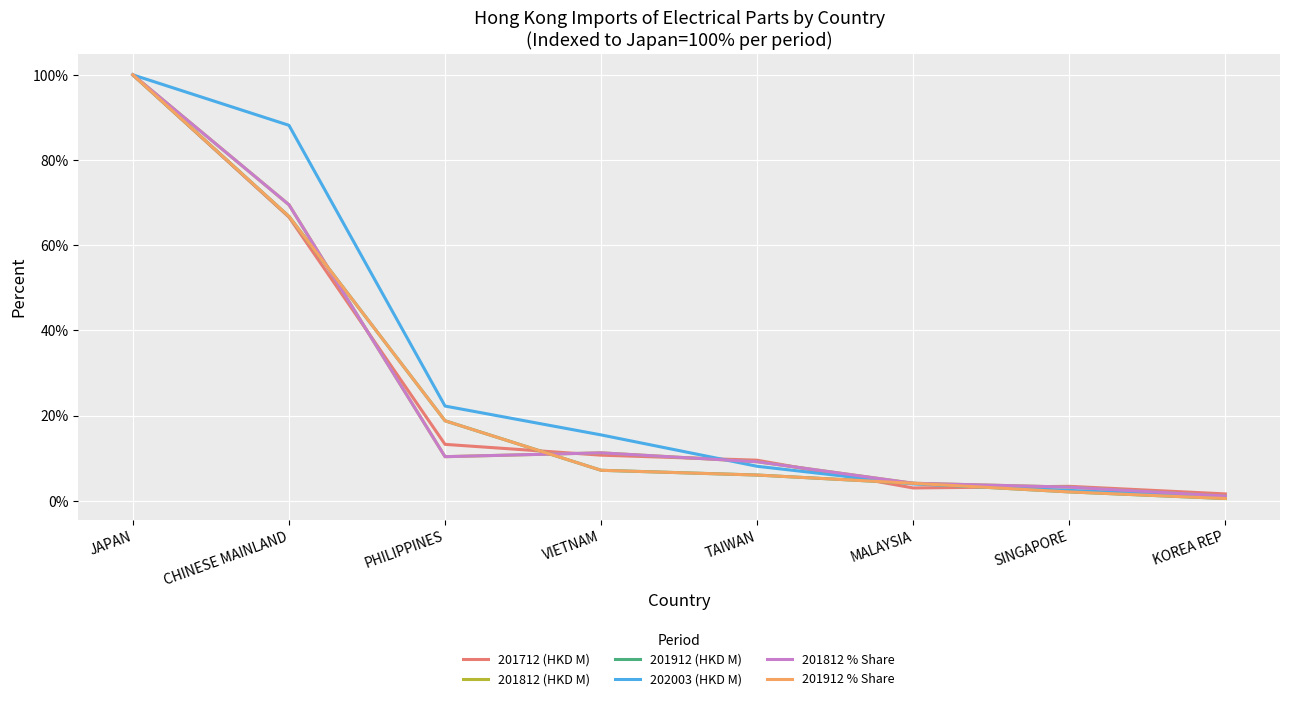

True or false: 201912 (HKD M) has more than 1 points higher than both neighbors.

False